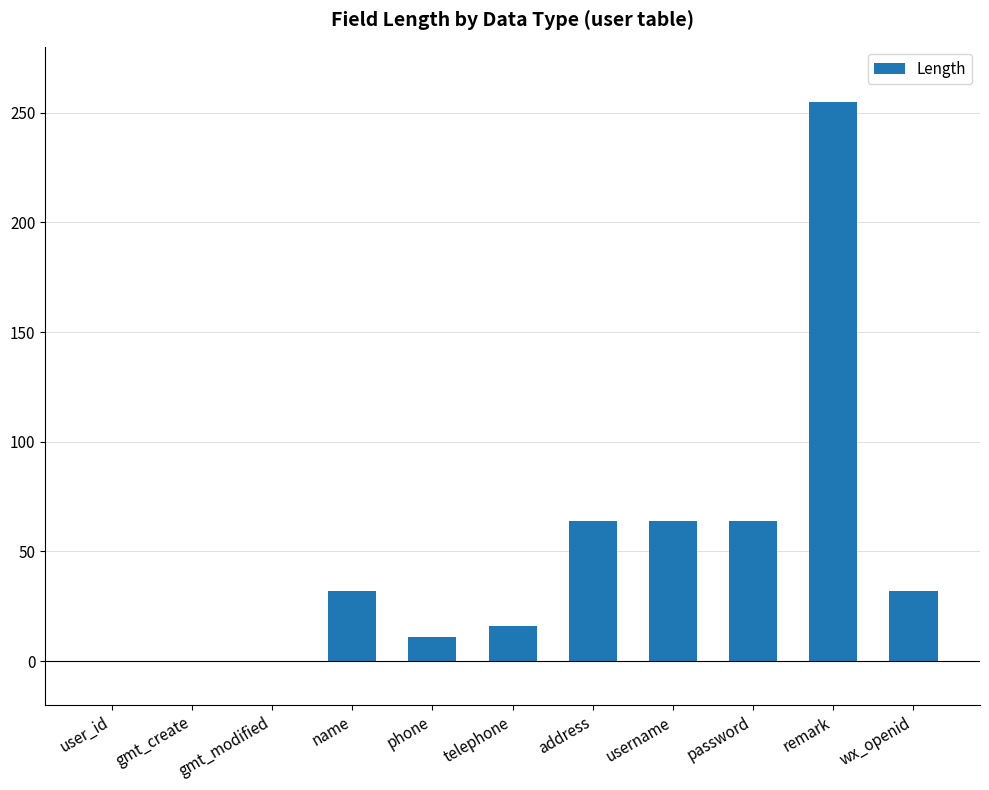

How many categories are shown in the chart?

11